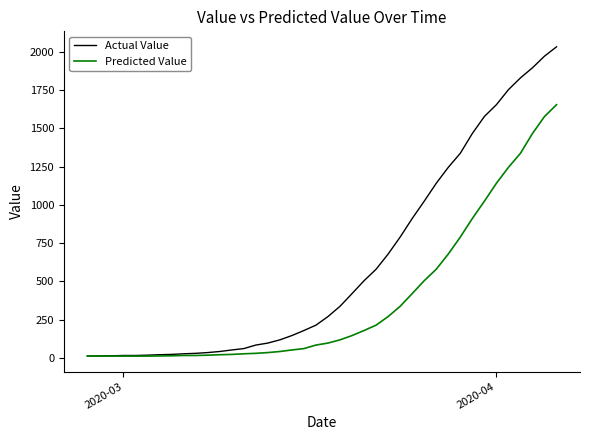

Does the chart display data point markers on the line(s)?

No